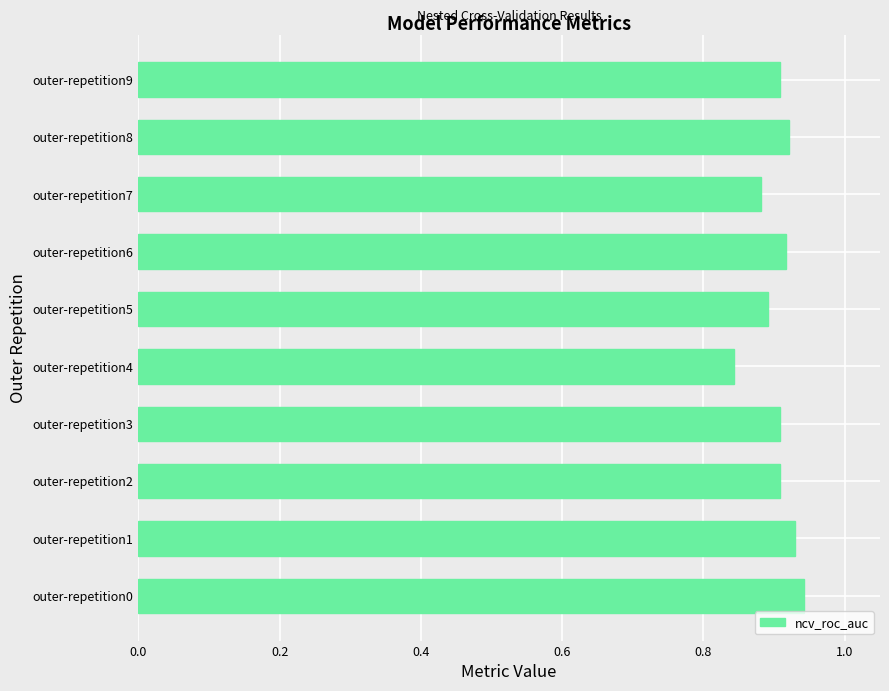

Are the bars grouped side by side (vs. stacked)?

No